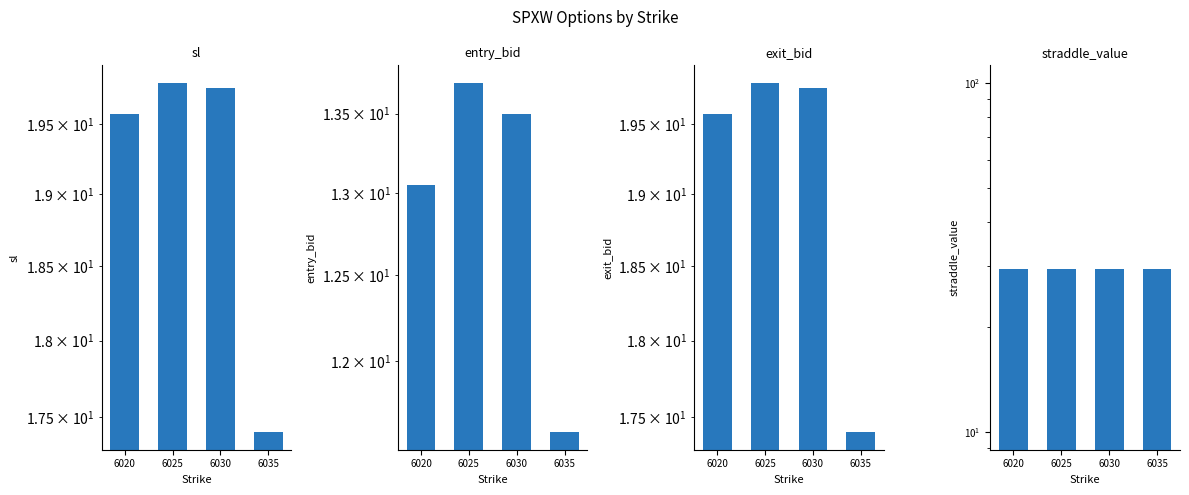

What is the minimum value for exit_bid?

17.4